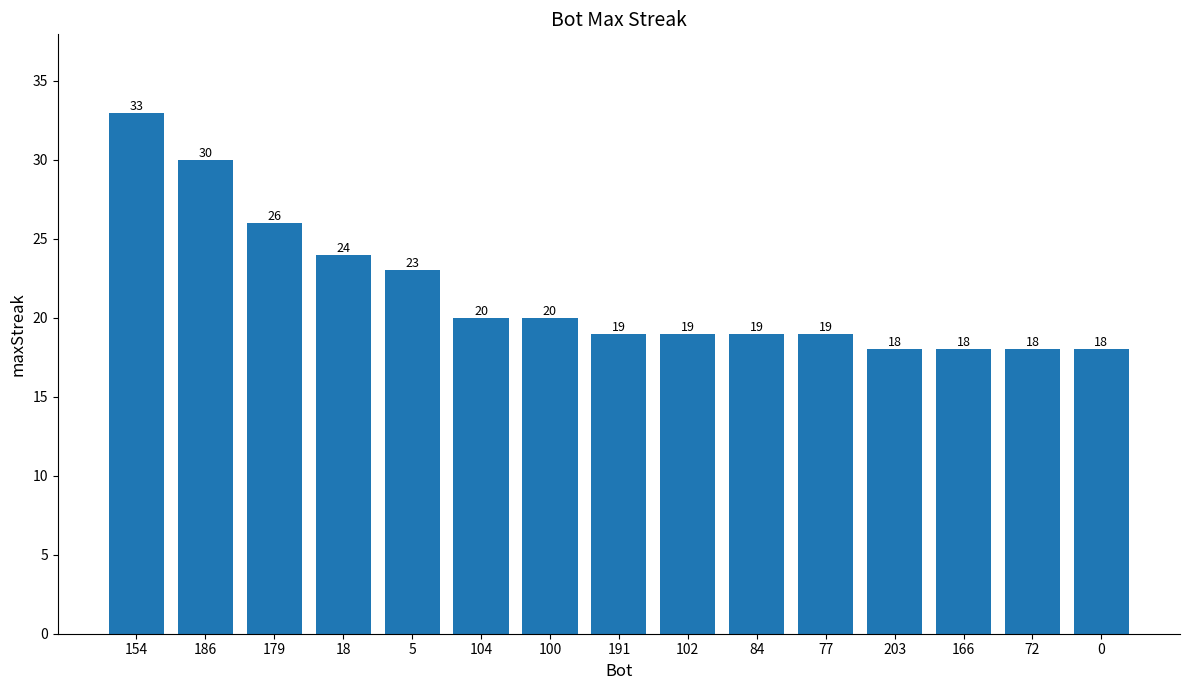

What is the label of the 3rd bar from the left?

179